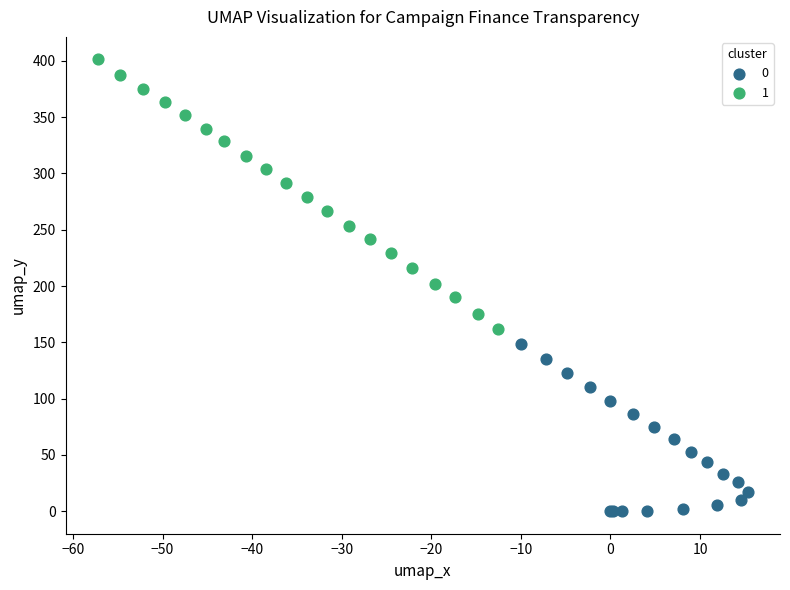

Which series contains the lowest Y value?

0